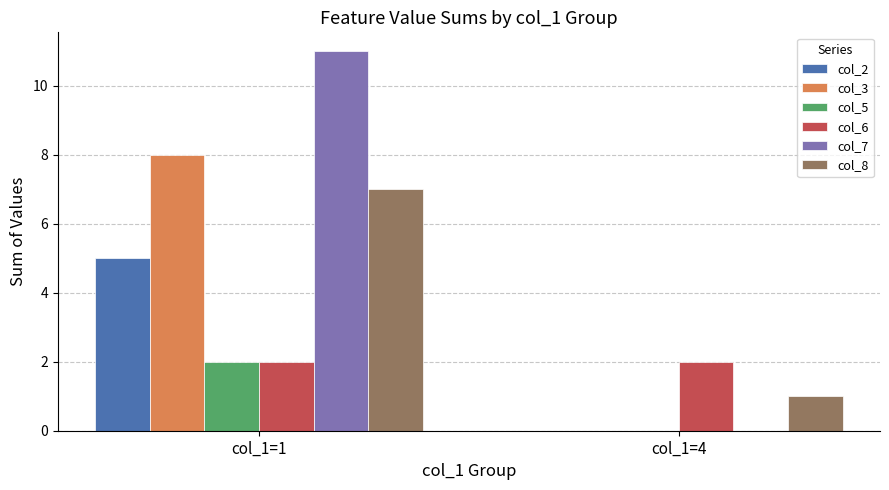

What is the greatest value displayed?

11